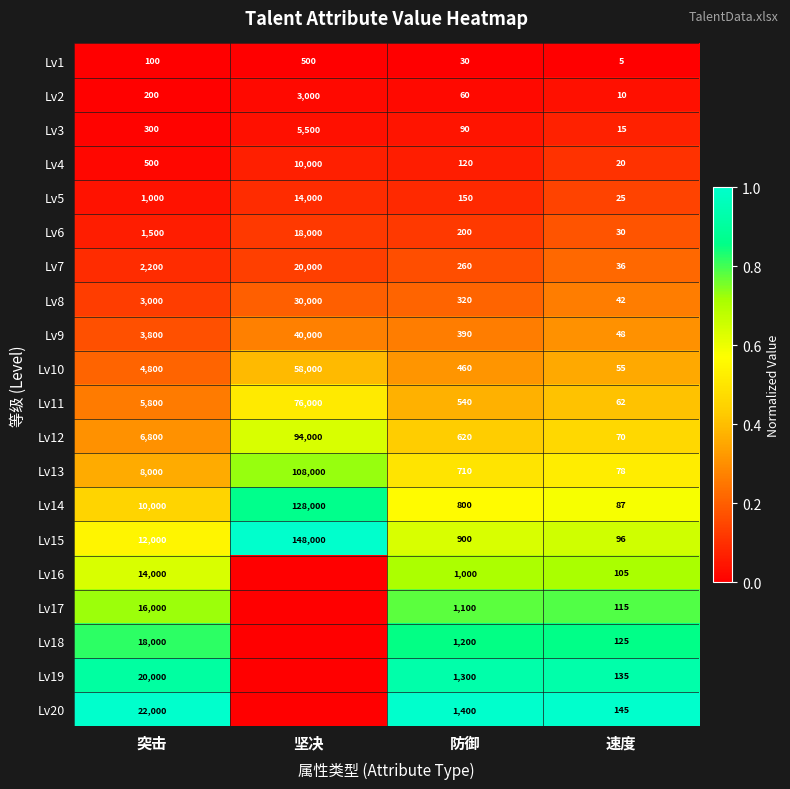

What is the total value across all series at 突击?

150000